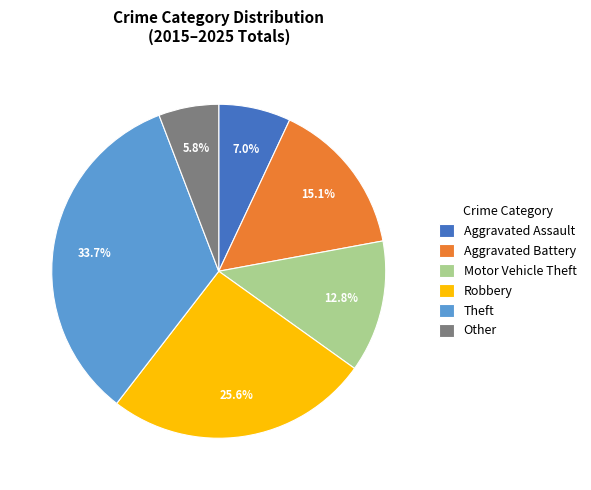

Between Other and Aggravated Assault, which is larger?

Aggravated Assault